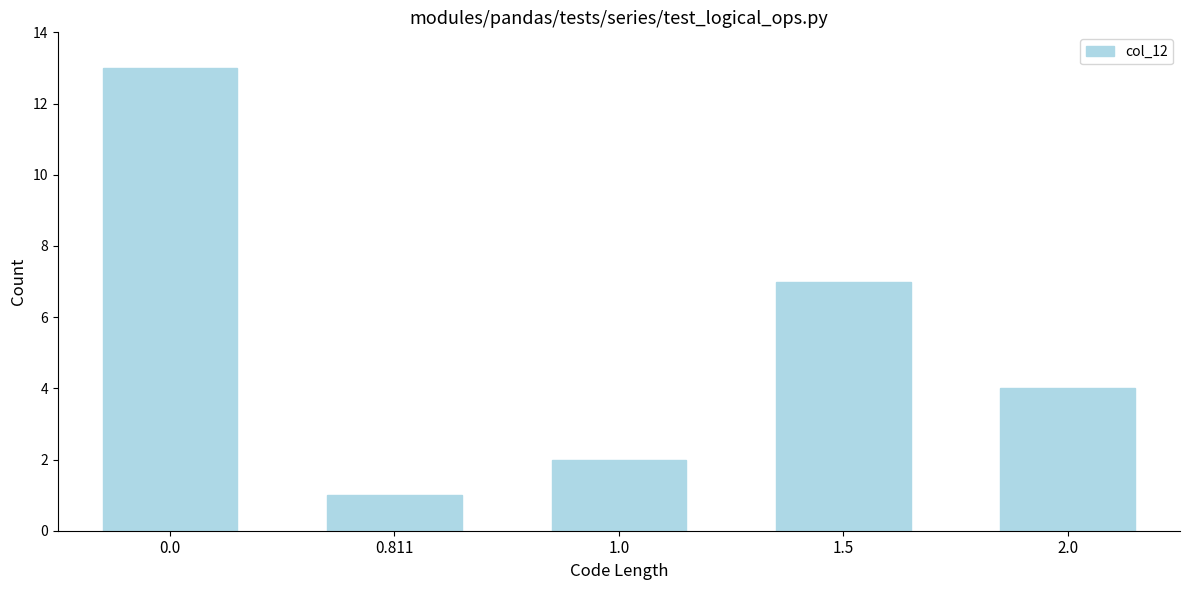

Reading right to left, transcribe all the data shown in this chart.

4	7	2	1	13